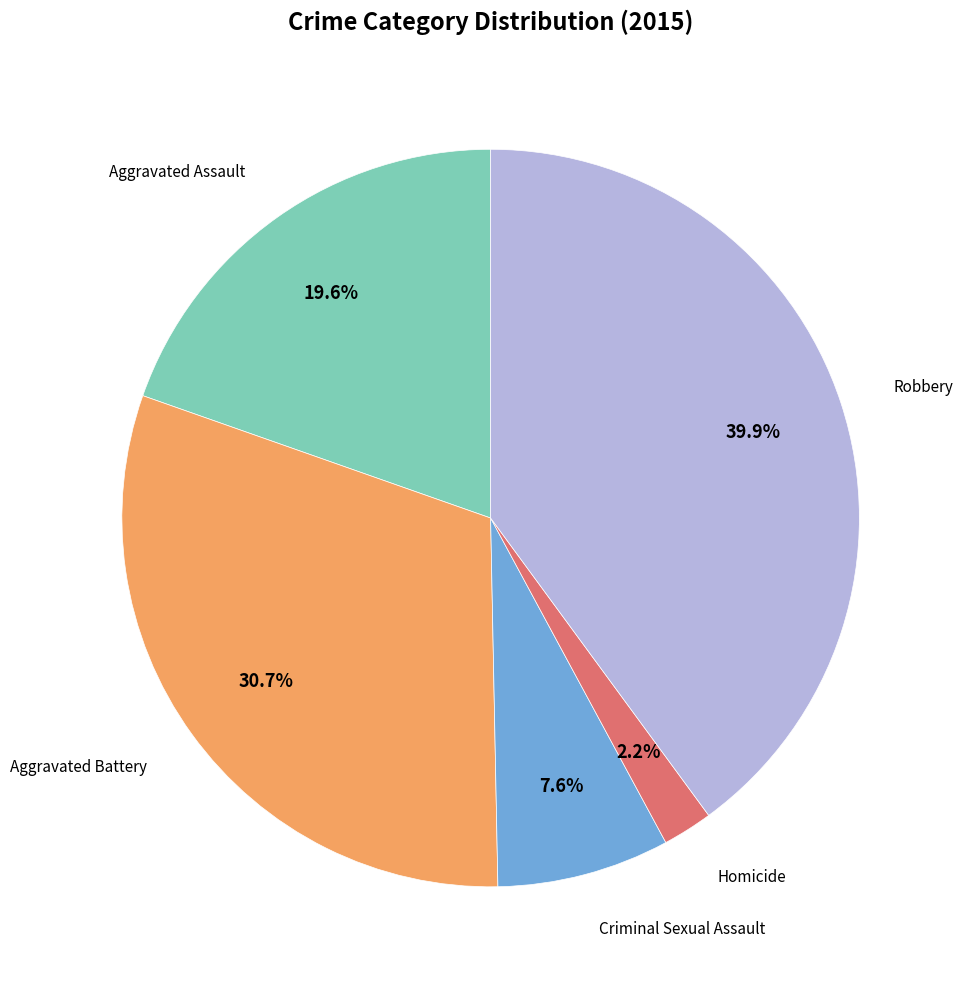

Does Homicide represent more than half of the total?

No